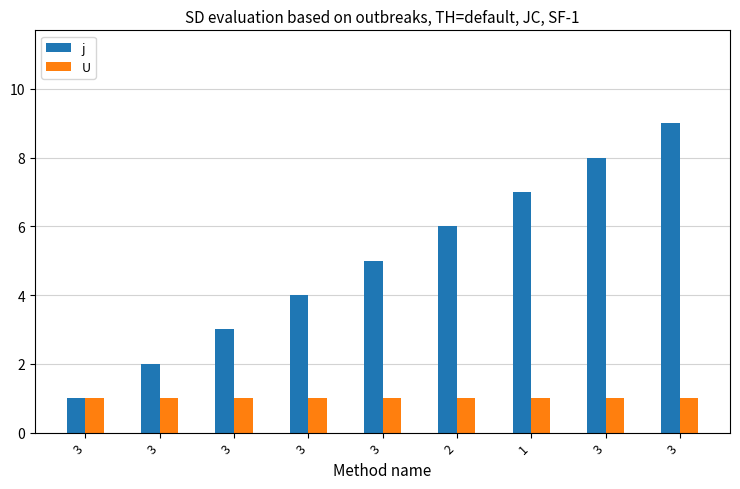

At which category does the chart reach its peak across all series?

3